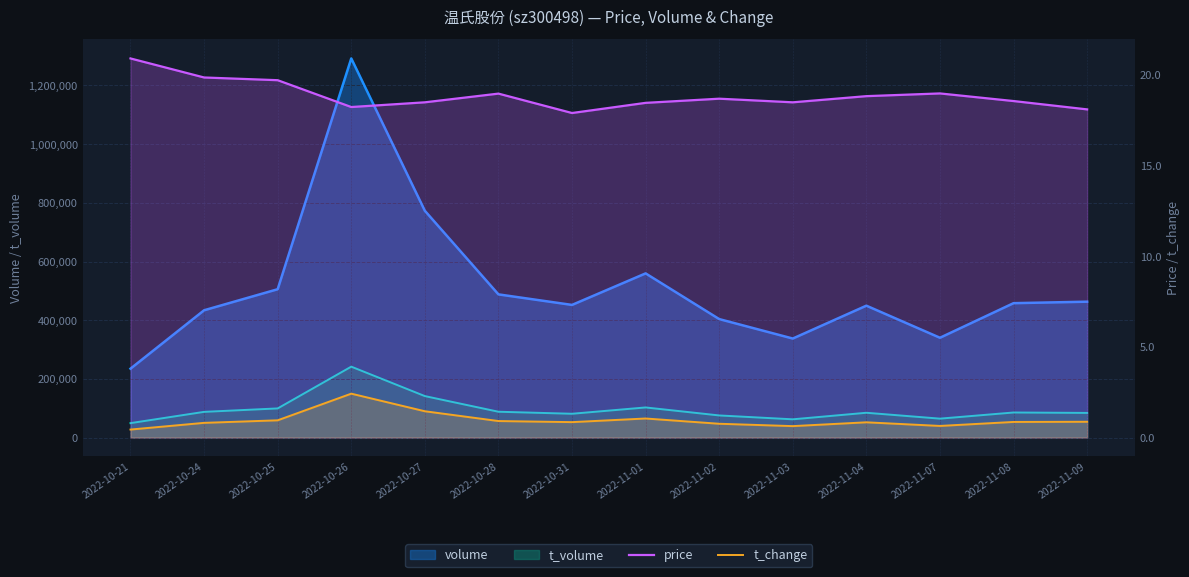

True or false: t_change and price cross at least once.

False